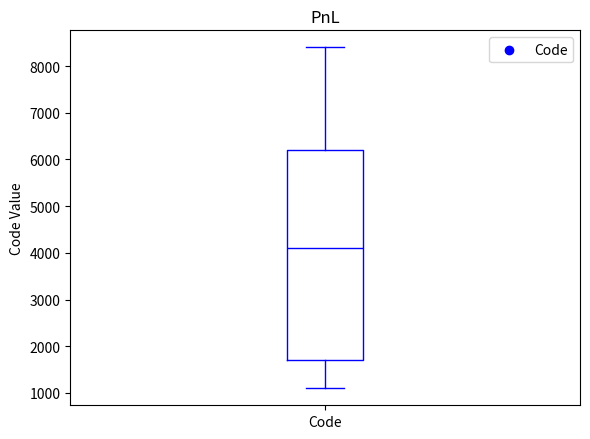

Read this box plot against the y-axis: the position of the median line, the range covered by the box, and the ends of both whiskers. The values are not printed on the chart, so give them approximately, as read against the axis.

median 4100, box 1700 to 6200, whiskers 1100 to 8400